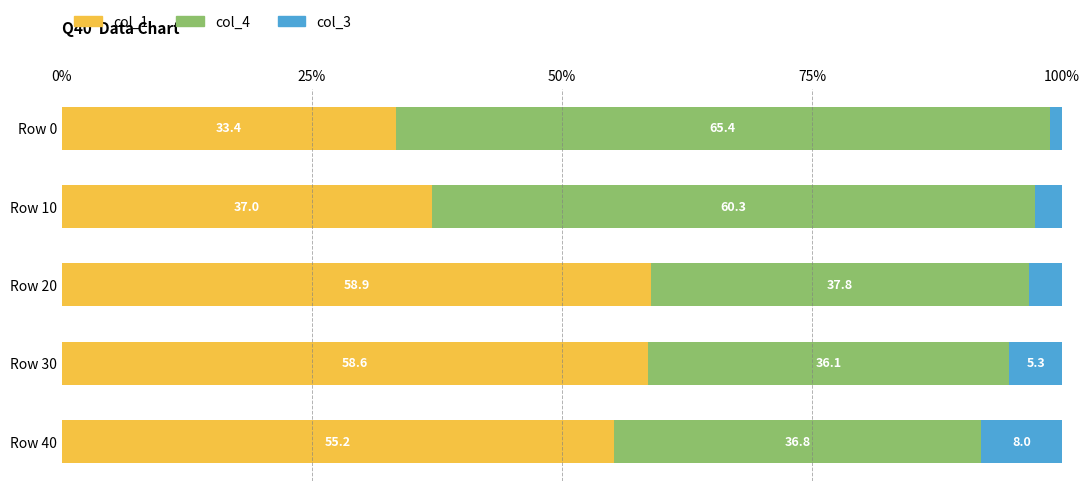

True or false: col_1 has a value of 37.0 at Row 10.

True